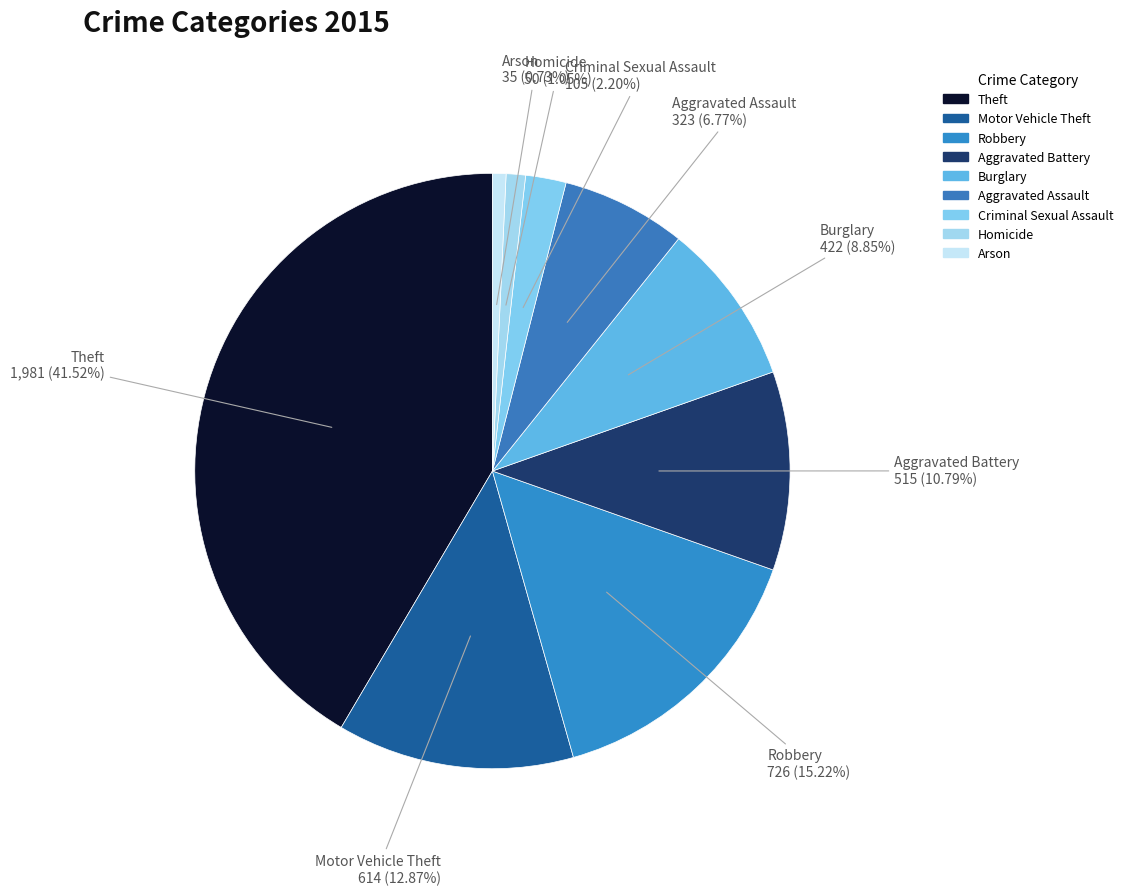

To the nearest percent, what is the combined percentage of Arson and Aggravated Battery?

12%